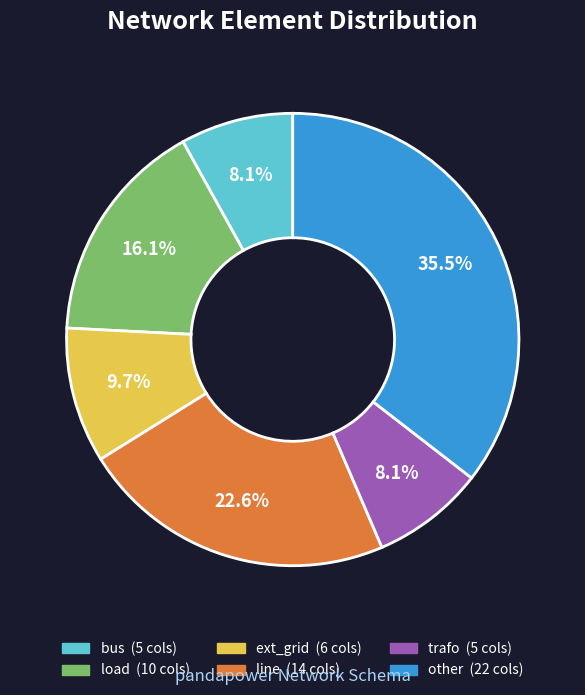

To the nearest percent, what is the difference between the largest and smallest slice percentages?

27%